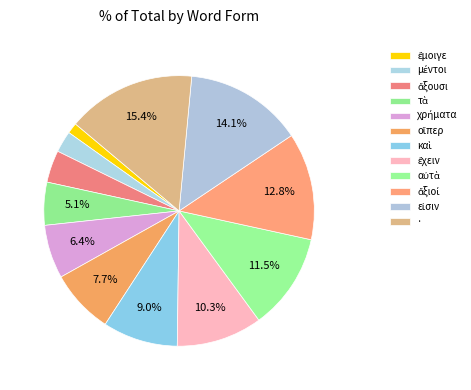

How many slices are in this pie chart?

12